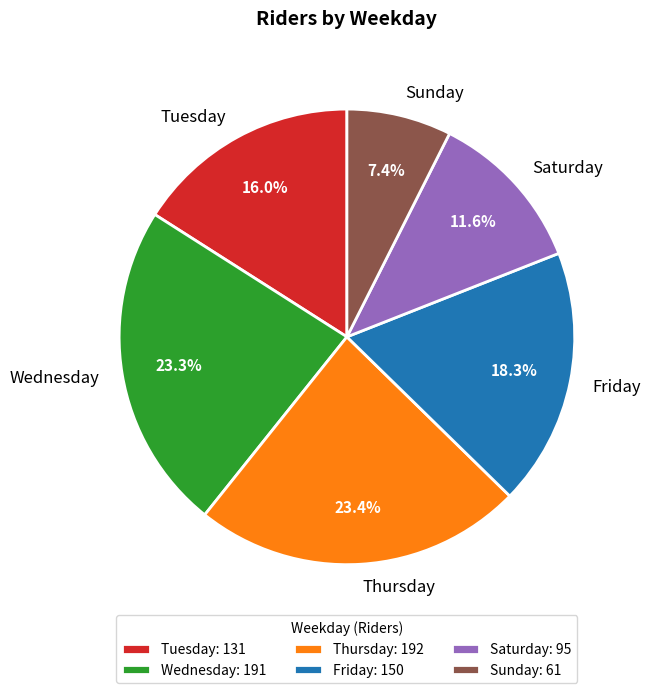

Approximately how many times larger is the value at Wednesday compared to Friday?

1.3